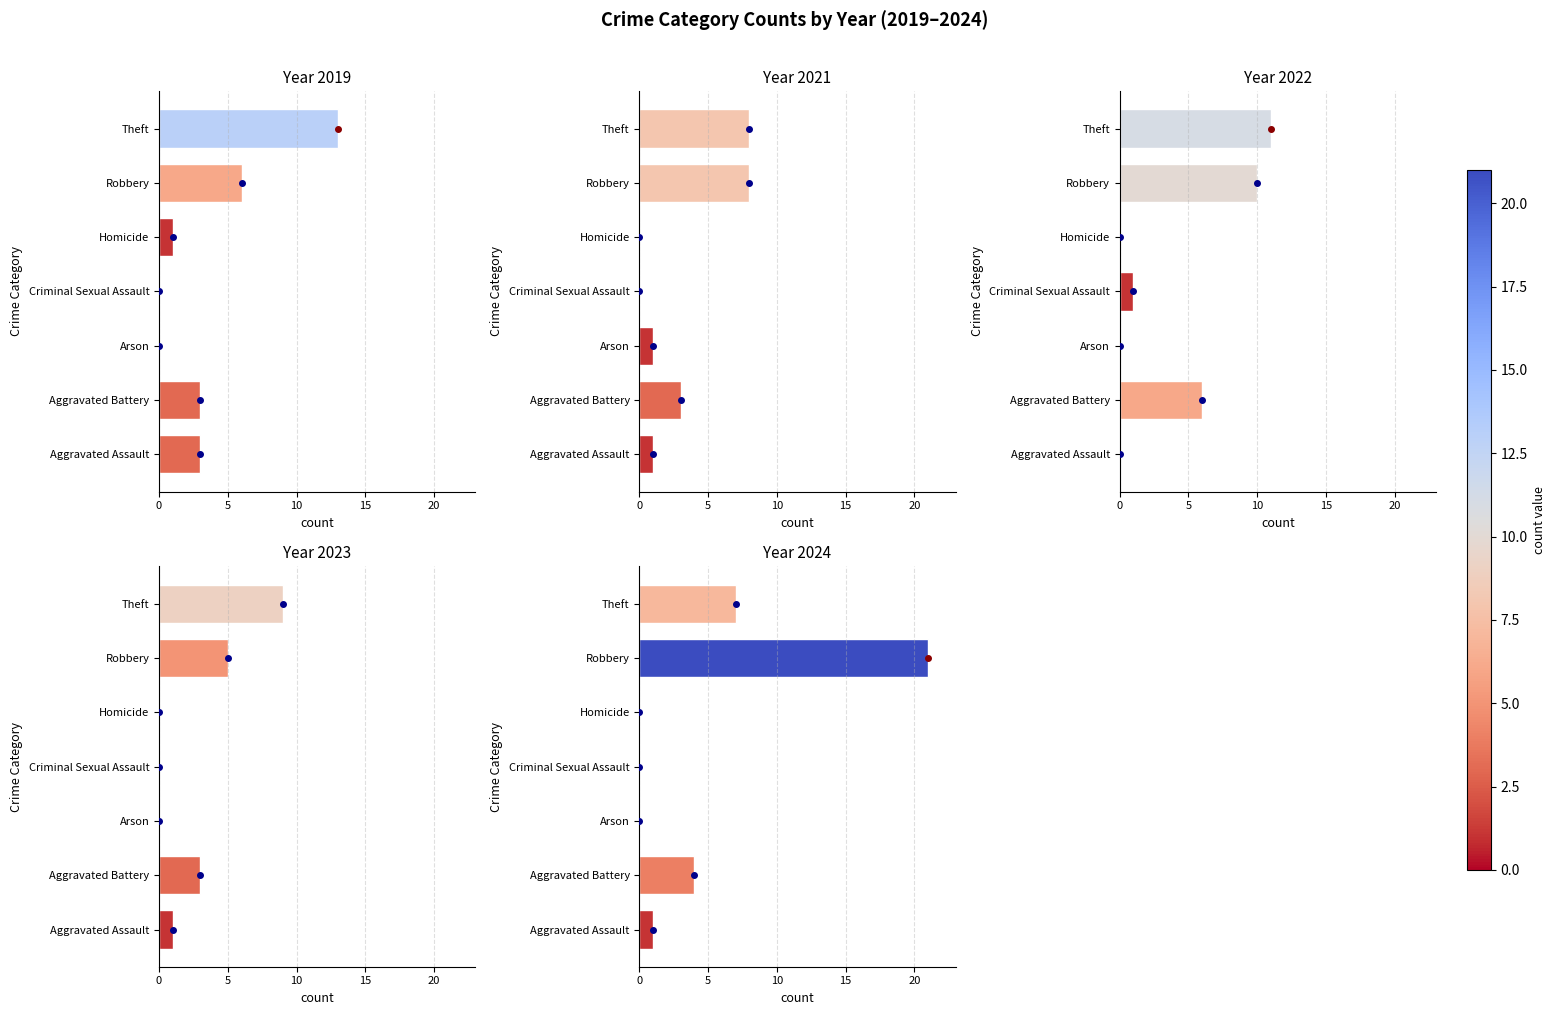

What position from the left is Aggravated Assault?

1